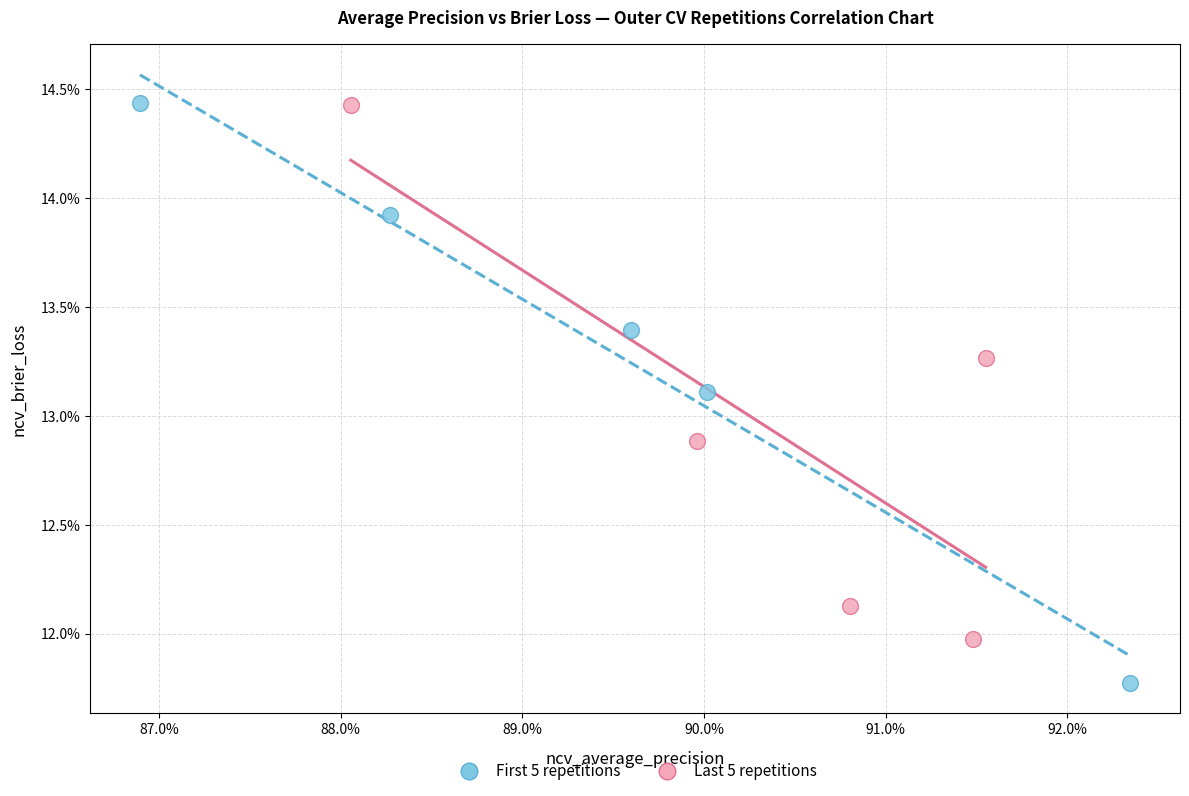

What are all the series names shown in the legend?

First 5 repetitions, Last 5 repetitions